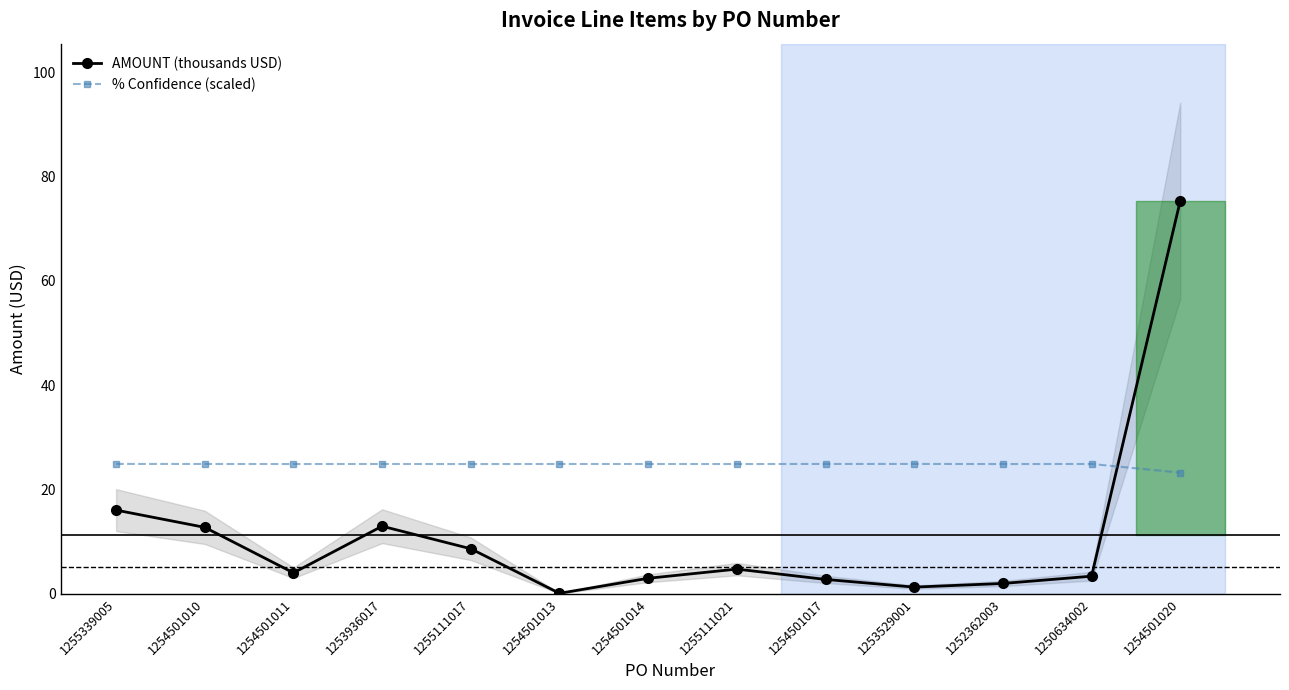

What is the difference between the highest and lowest values at 1254501013?

24.8